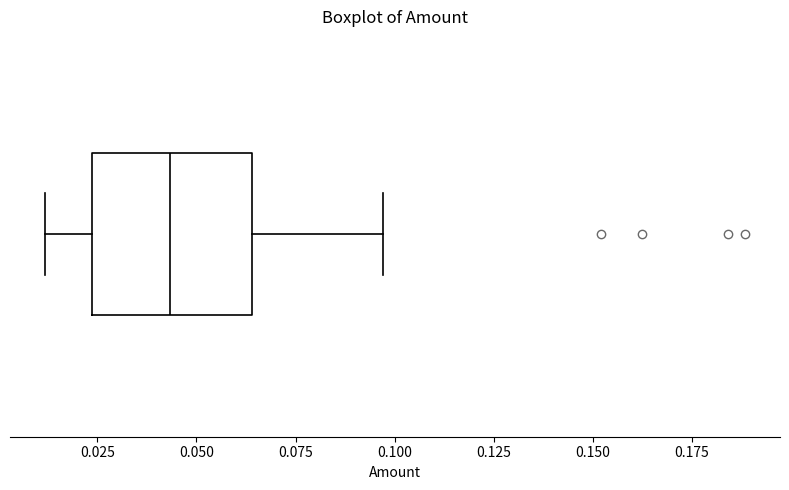

Where does the right whisker of the box end on the x-axis? The values are not printed on the chart, so give them approximately, as read against the axis.

0.095